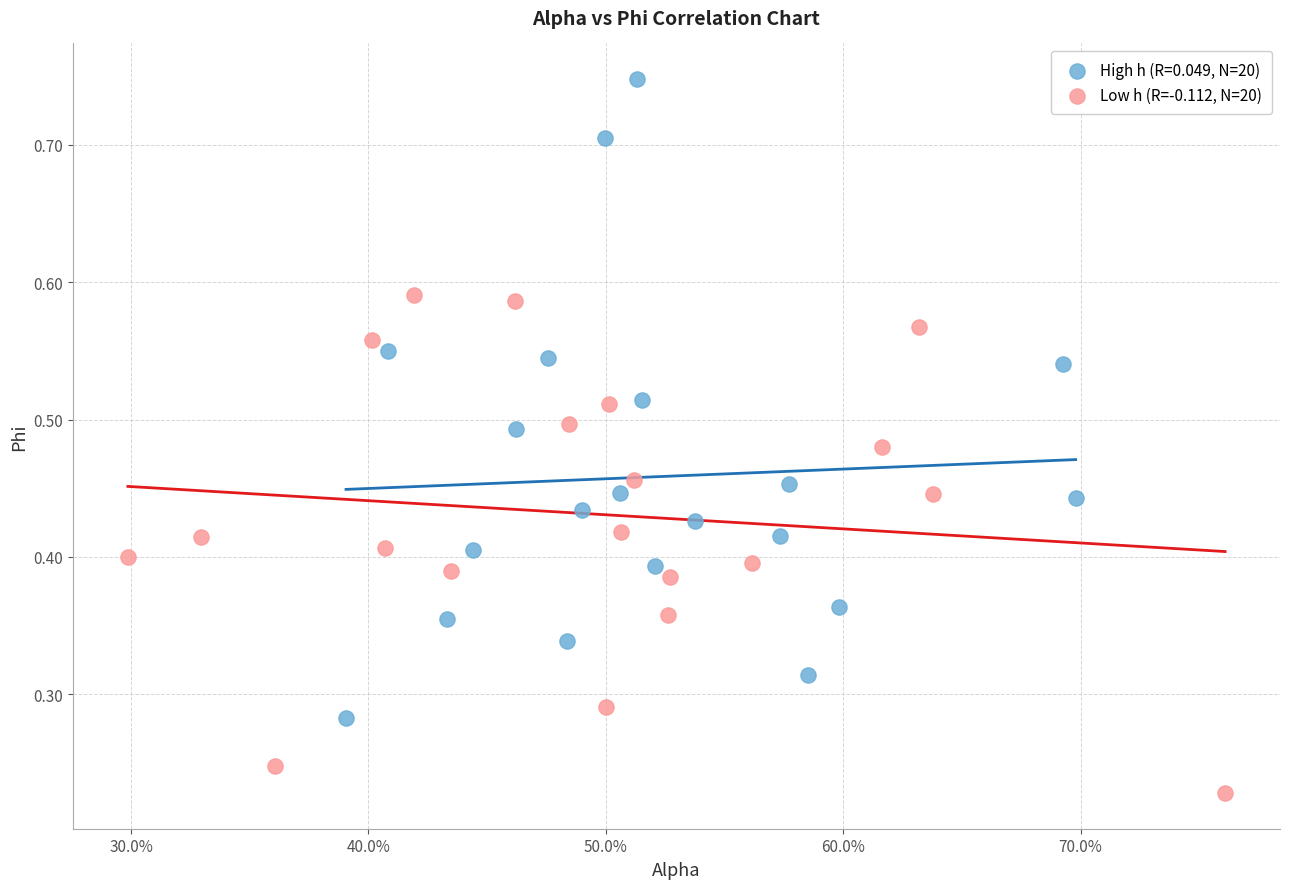

Which series contains the highest Y value?

High h (R=0.049, N=20)